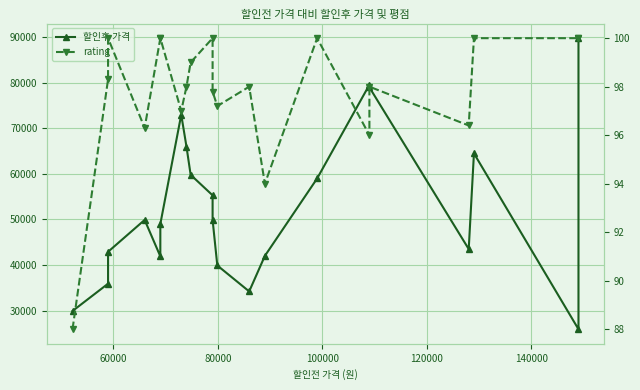

List the series in order of their overall mean, lowest first.

rating, 할인후 가격